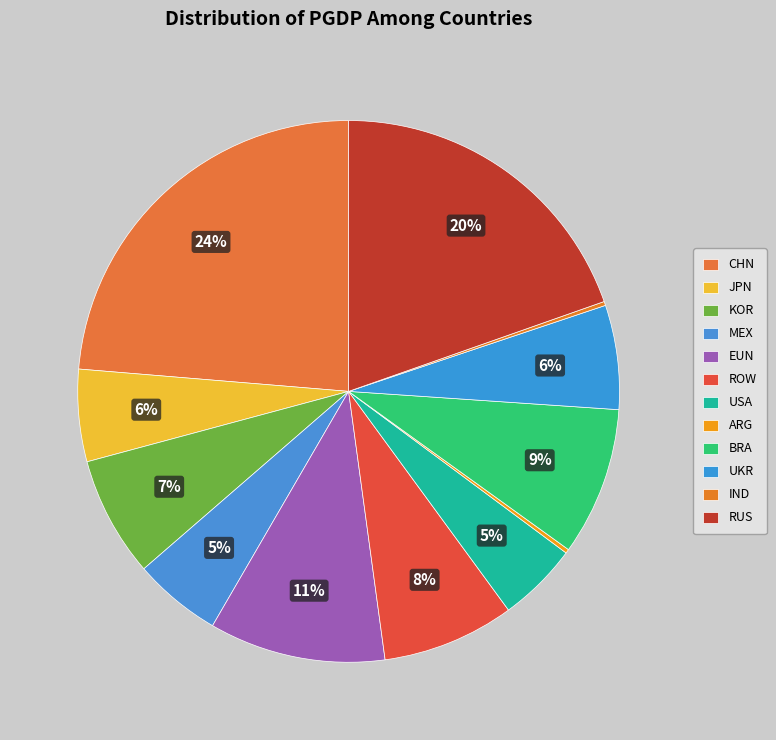

Does any single category account for the majority?

No